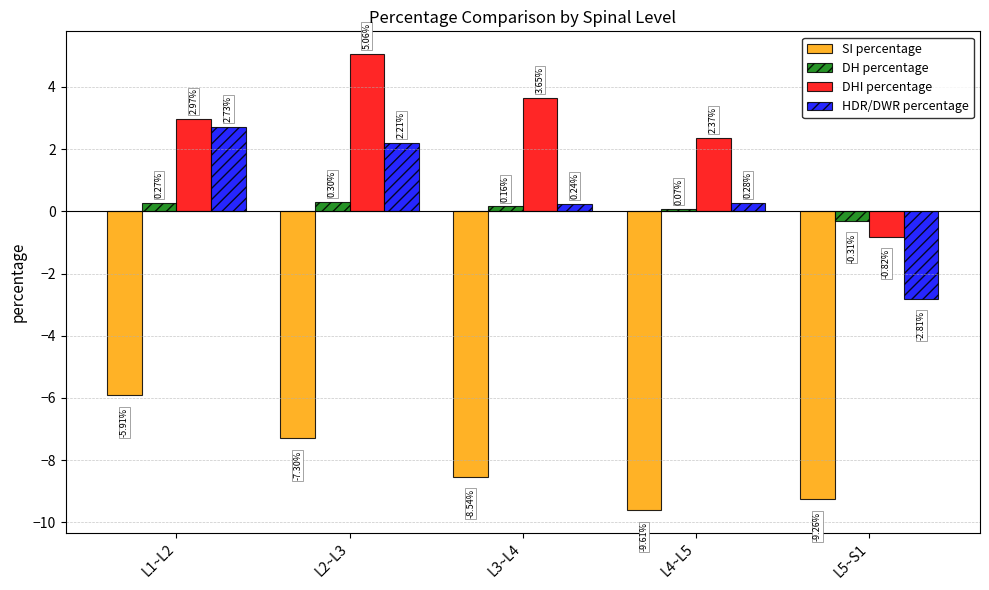

How many bars are there in total?

20